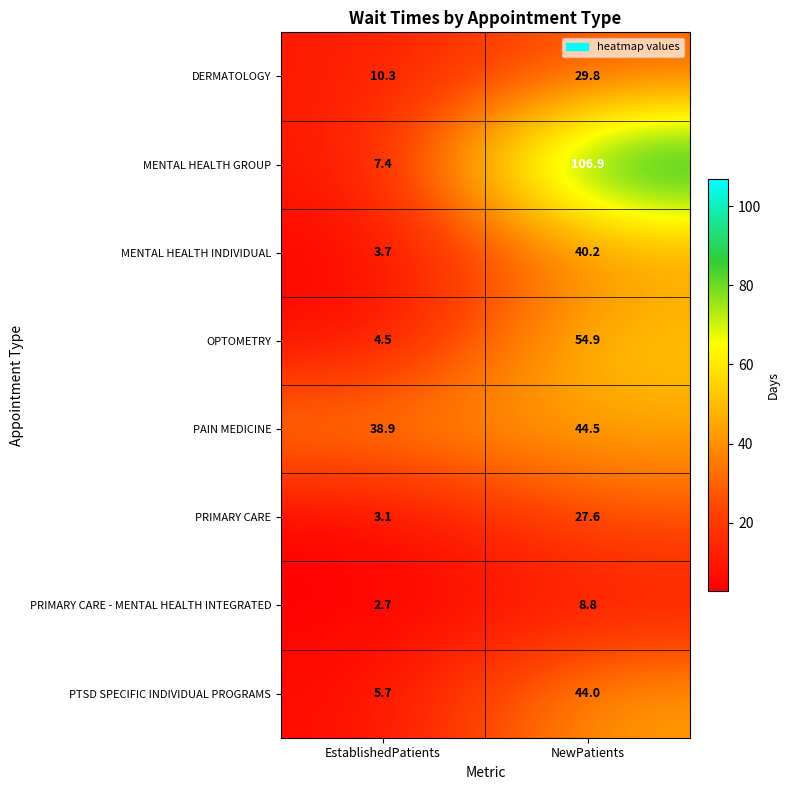

The value of OPTOMETRY at NewPatients is 79.4. True or false?

False